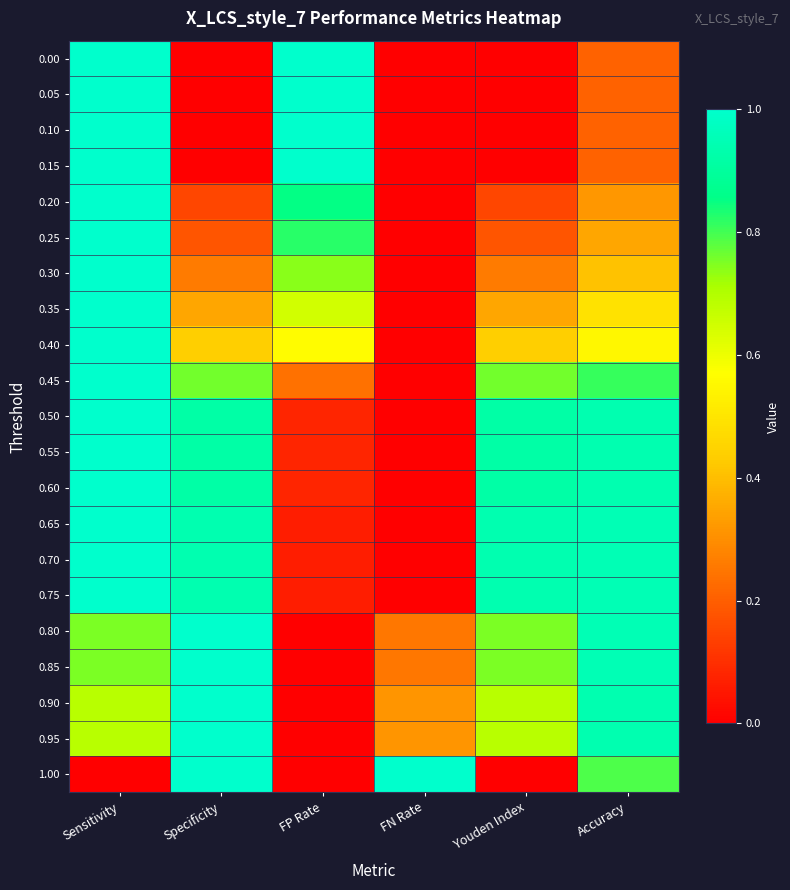

At how many categories does at least one series exceed 0?

6